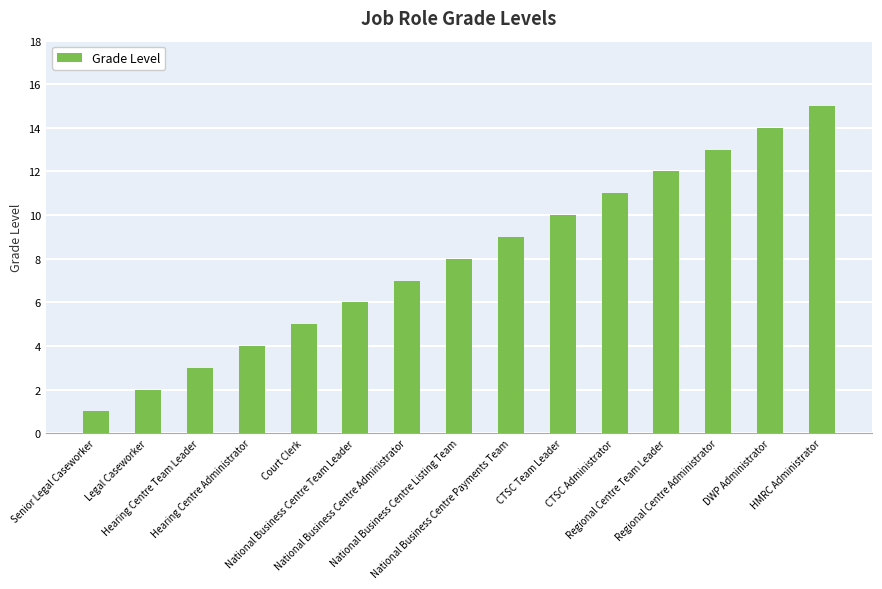

What is the label of the 15th bar from the right?

Senior Legal Caseworker